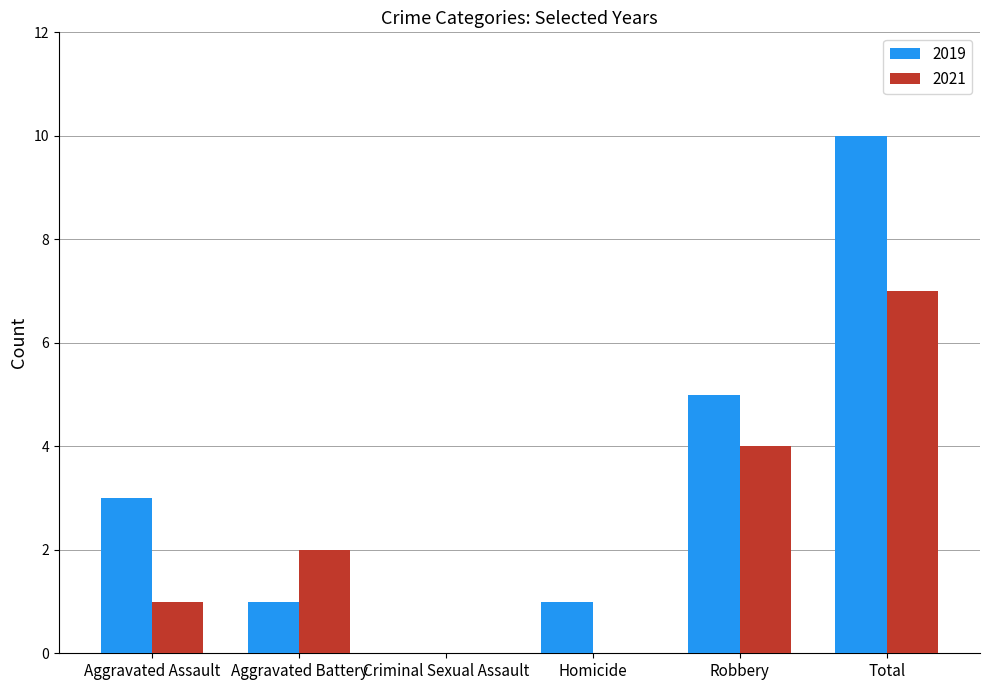

How many values in 2019 are above zero?

5